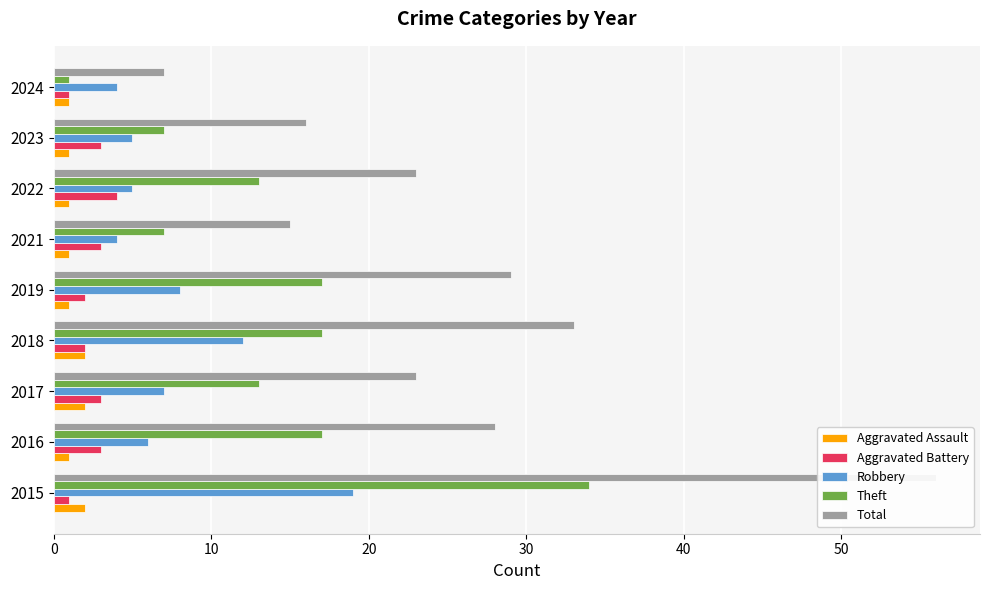

Is it true that Aggravated Battery equals 1 at 2024?

False